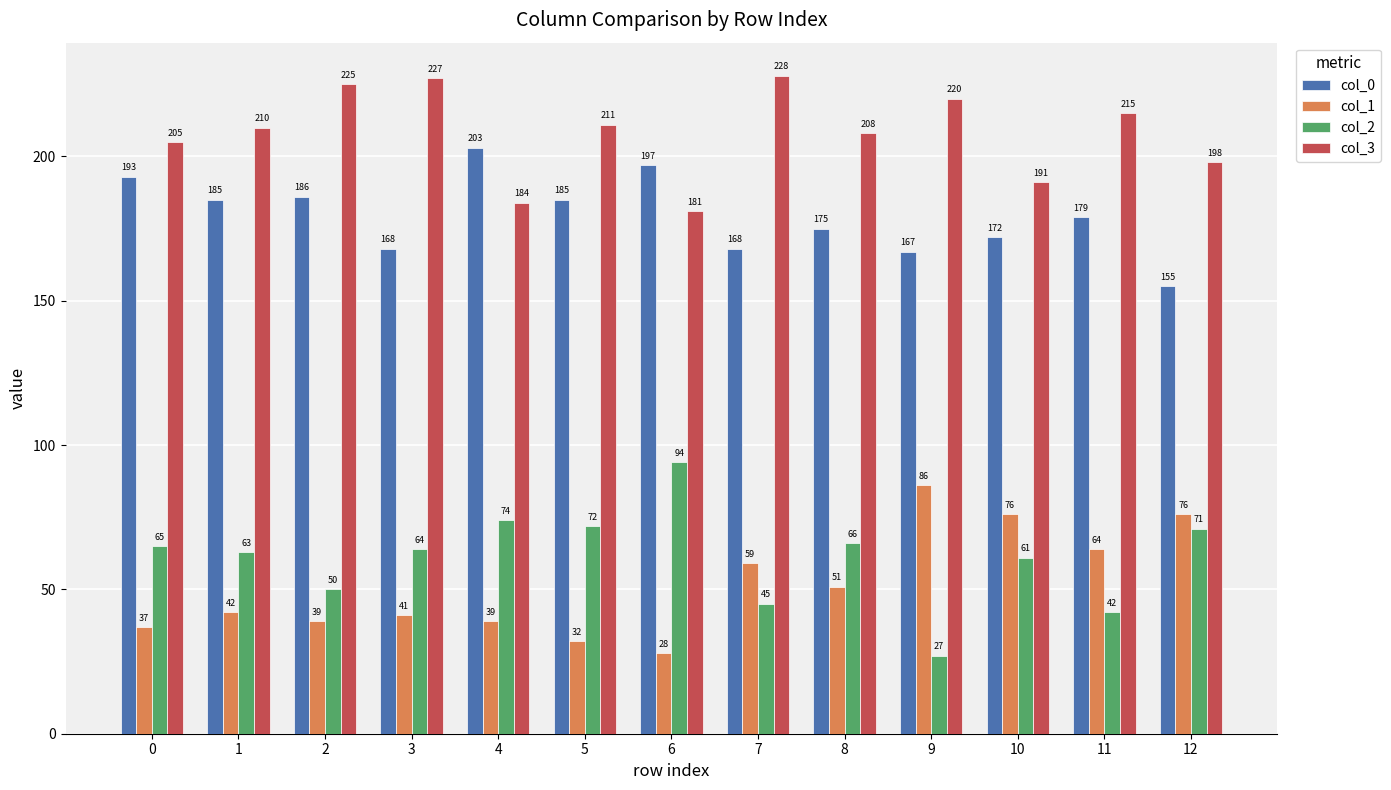

What is the sum of the col_3 values at 11 and 1?

425